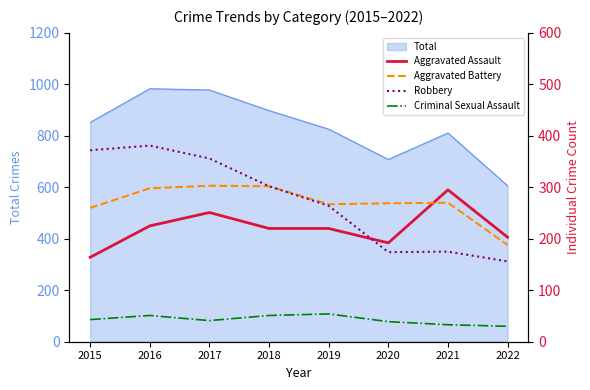

How many lines are shown in the chart?

4